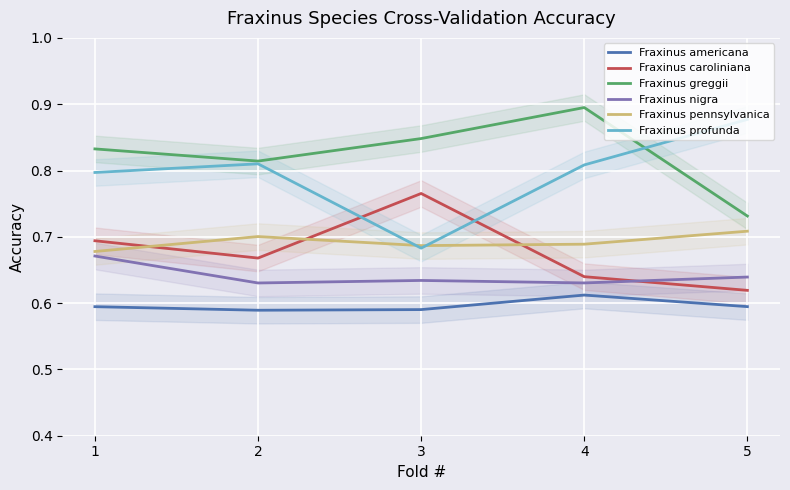

Which series changed the most between 1 and 4?

Fraxinus greggii